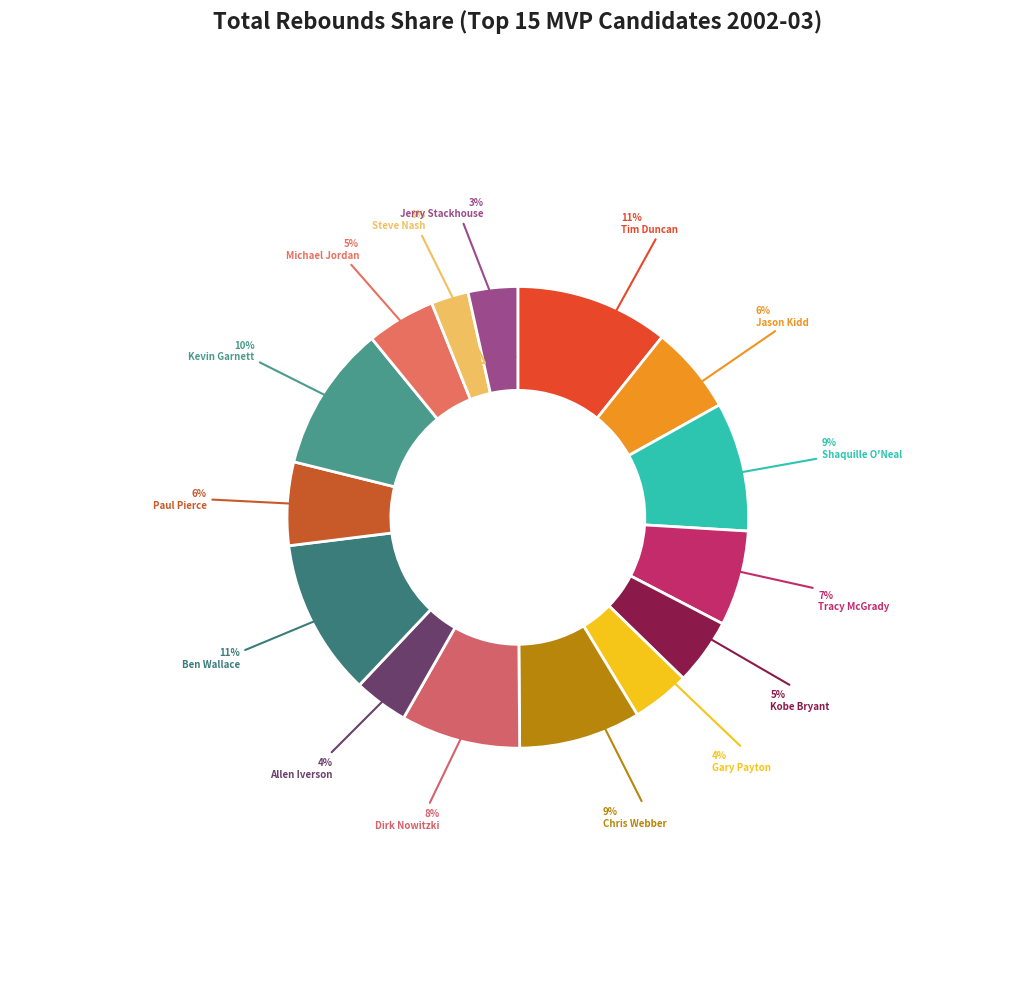

To the nearest percent, what is the combined percentage of Shaquille O'Neal and Jerry Stackhouse?

13%